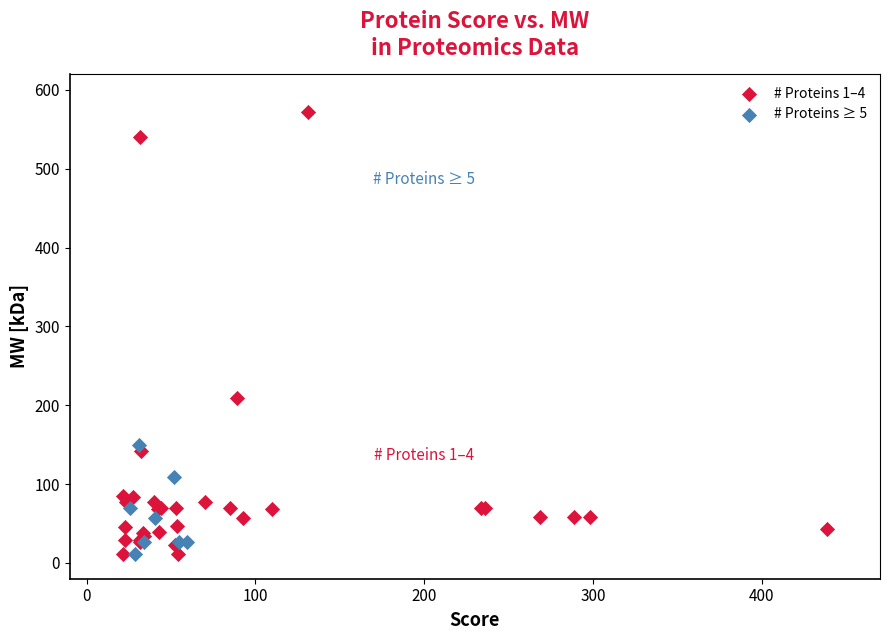

What are all the series names shown in the legend?

# Proteins 1–4, # Proteins ≥ 5